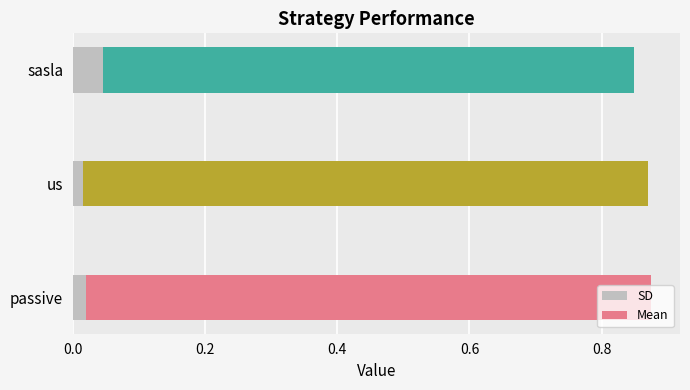

Count the values in the range 0 to 1.

3